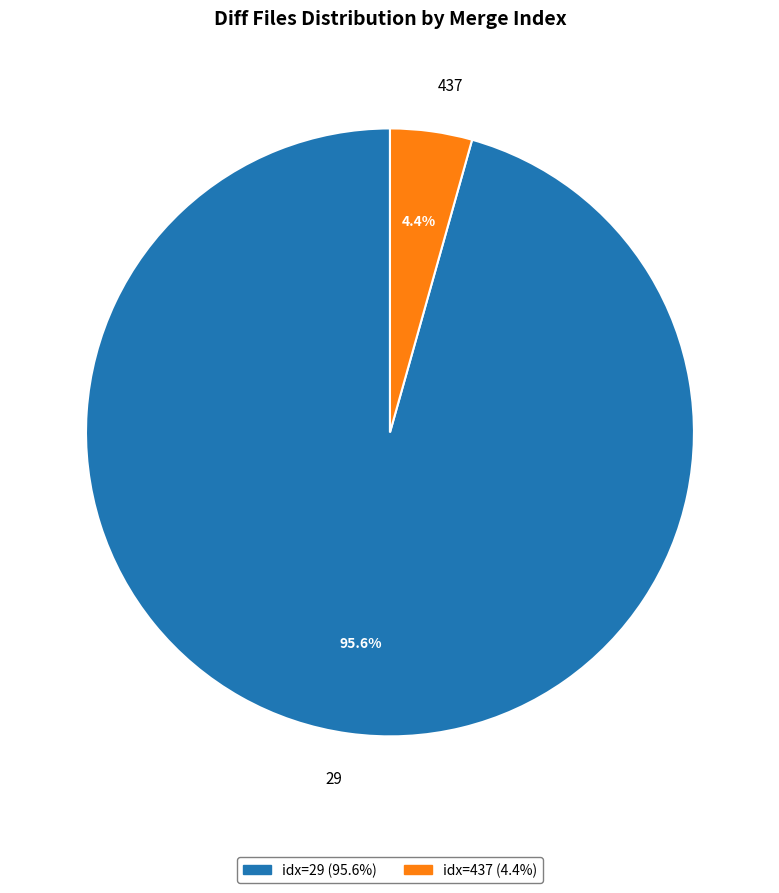

Which slice is the largest?

29